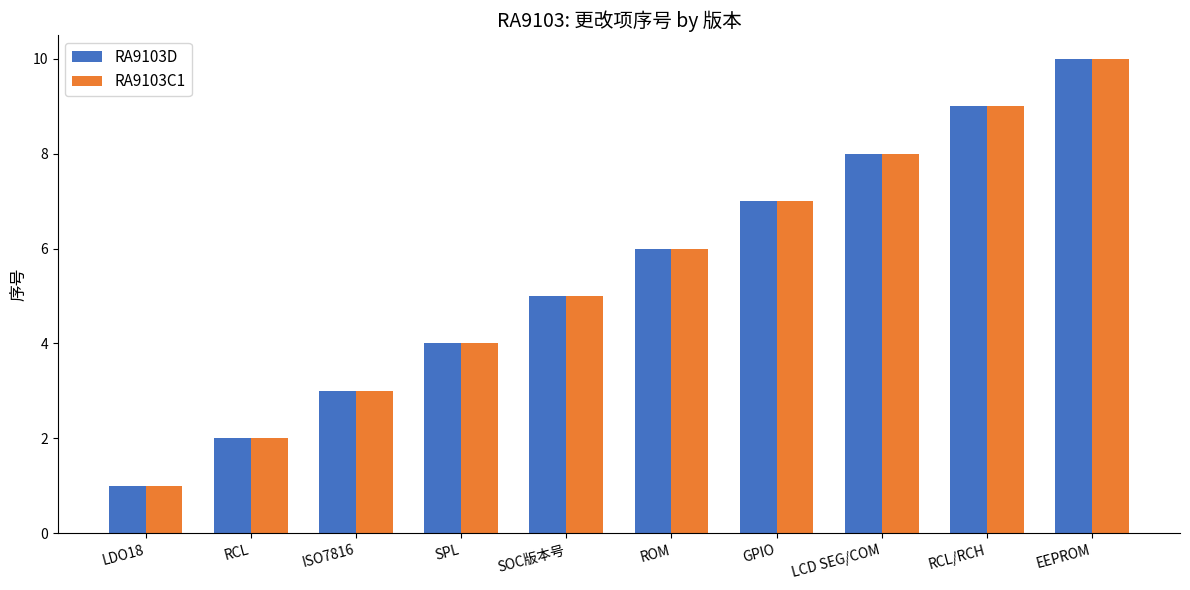

True or false: RA9103D has a value of 2 at SOC版本号.

False